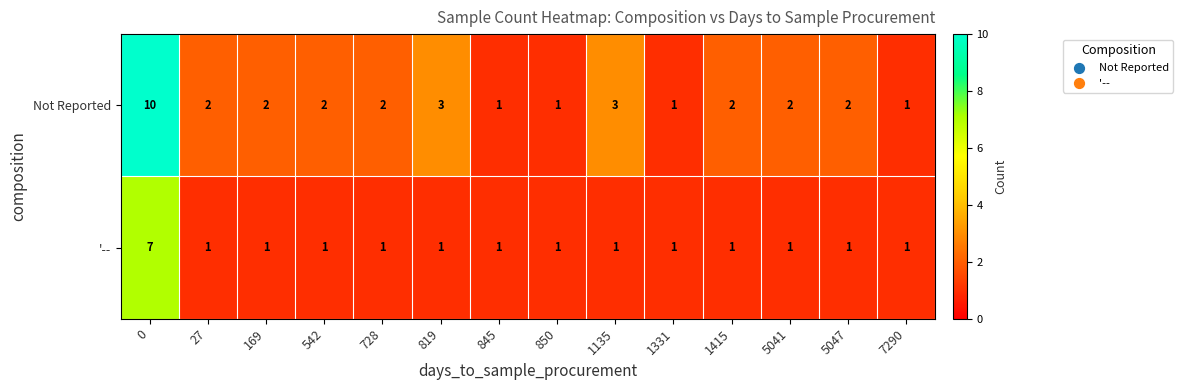

How many '-- values are between 1 and 2?

13